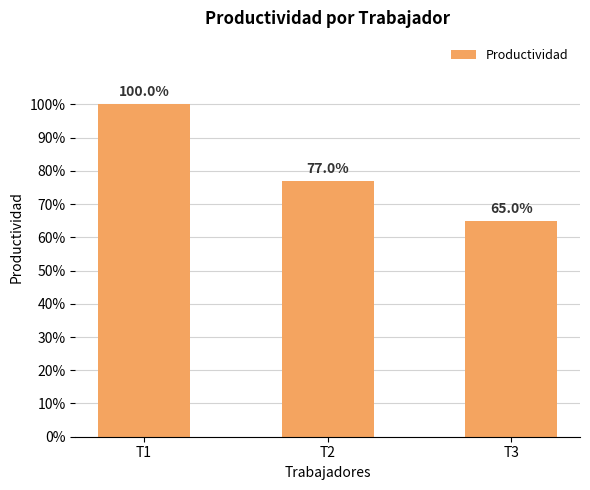

How many values are between 0 and 1?

3